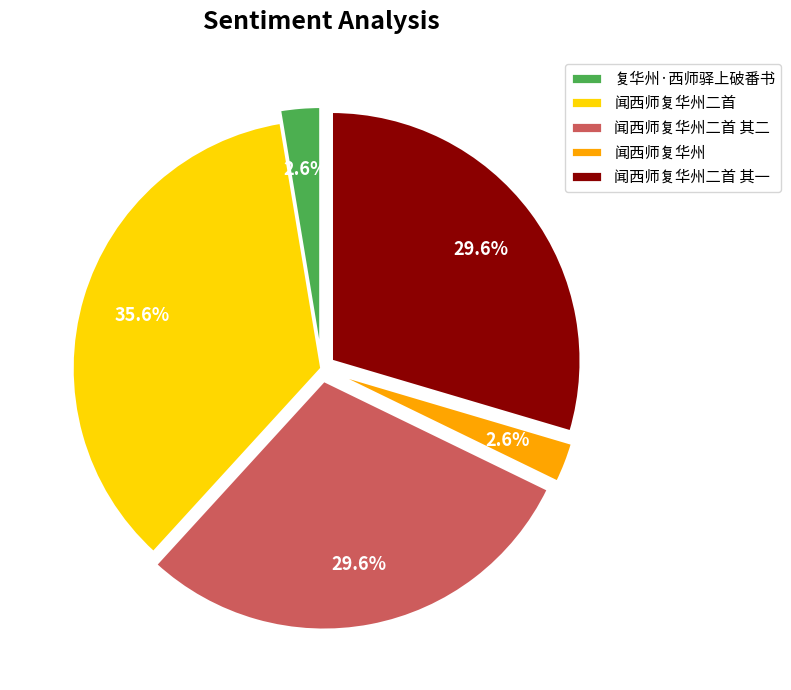

Is the sum of 闻西师复华州二首 其一 and 闻西师复华州二首 其二 greater than half?

Yes